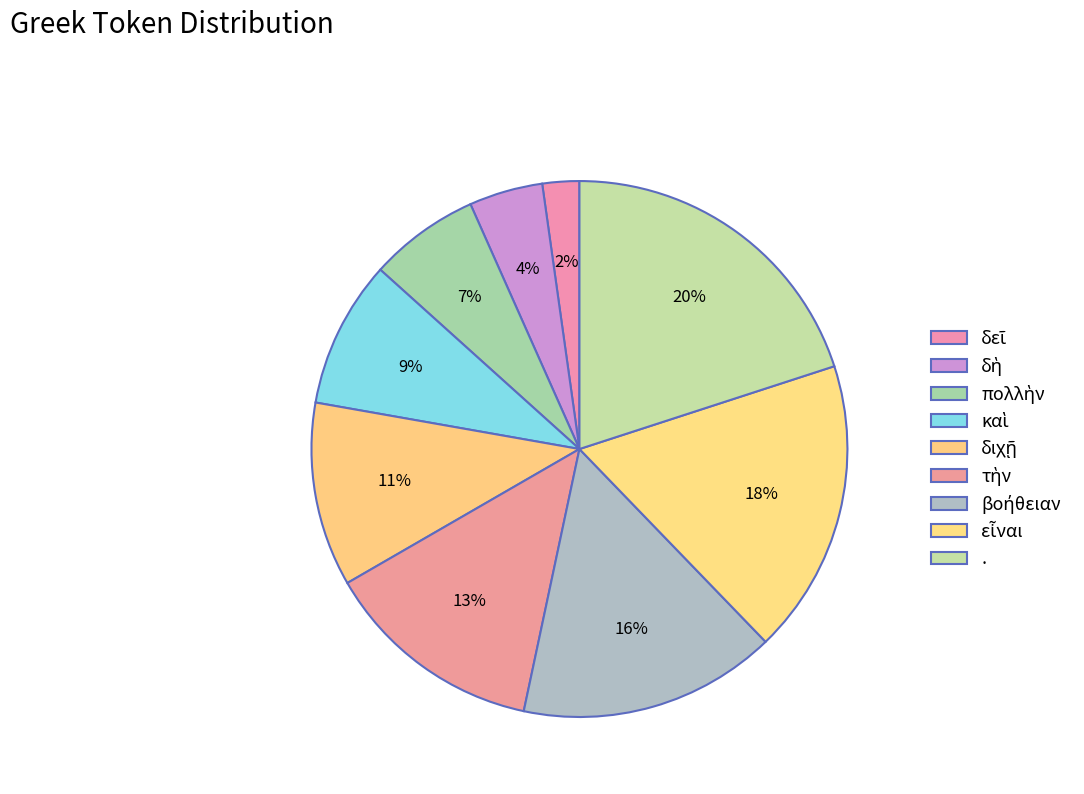

How many segments does this pie chart have?

9